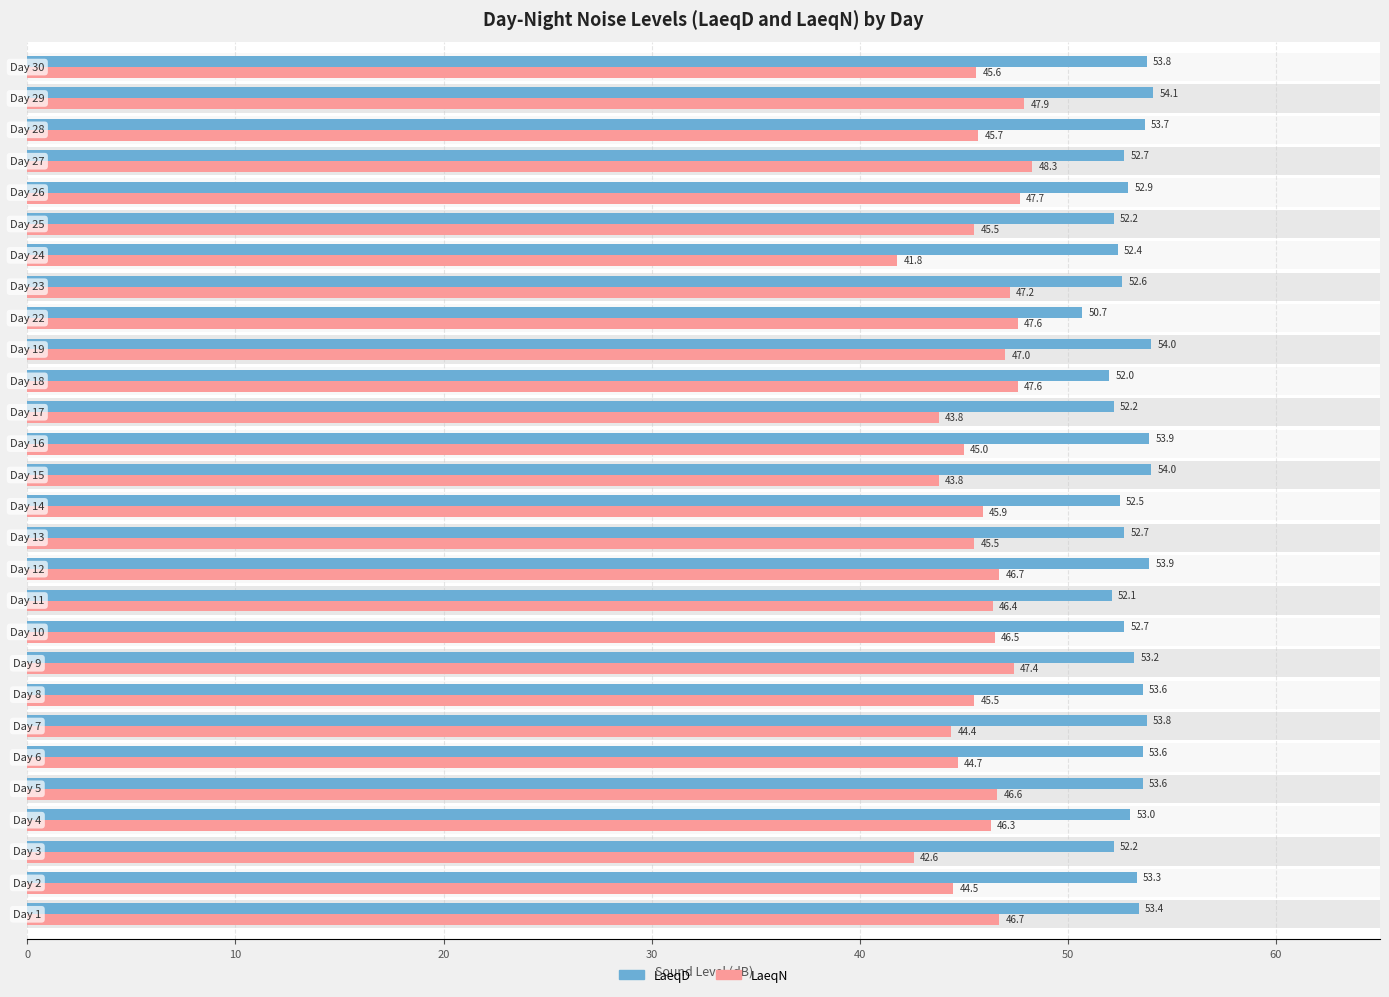

What is the difference between the maximum and second lowest values in the LaeqD series?

2.1